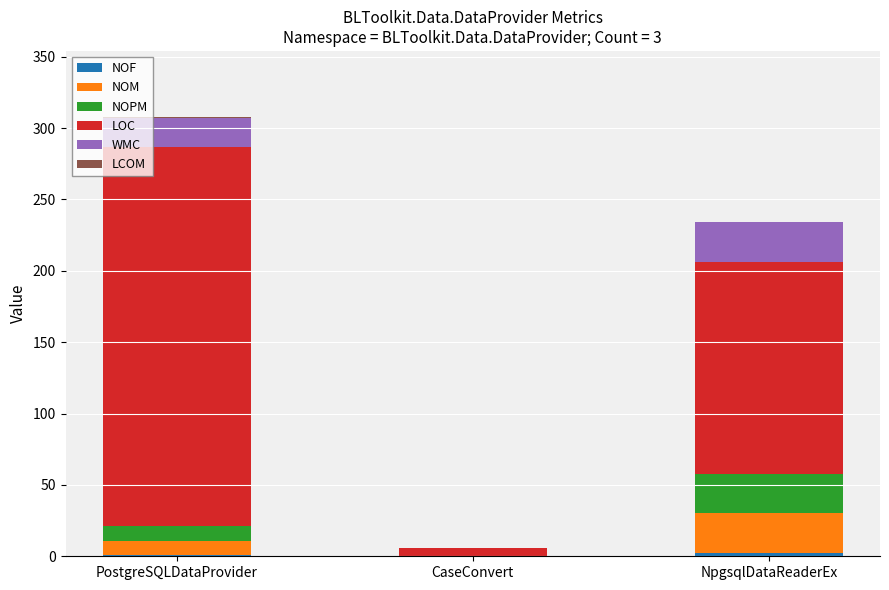

At which category is the sum across all series the highest?

PostgreSQLDataProvider